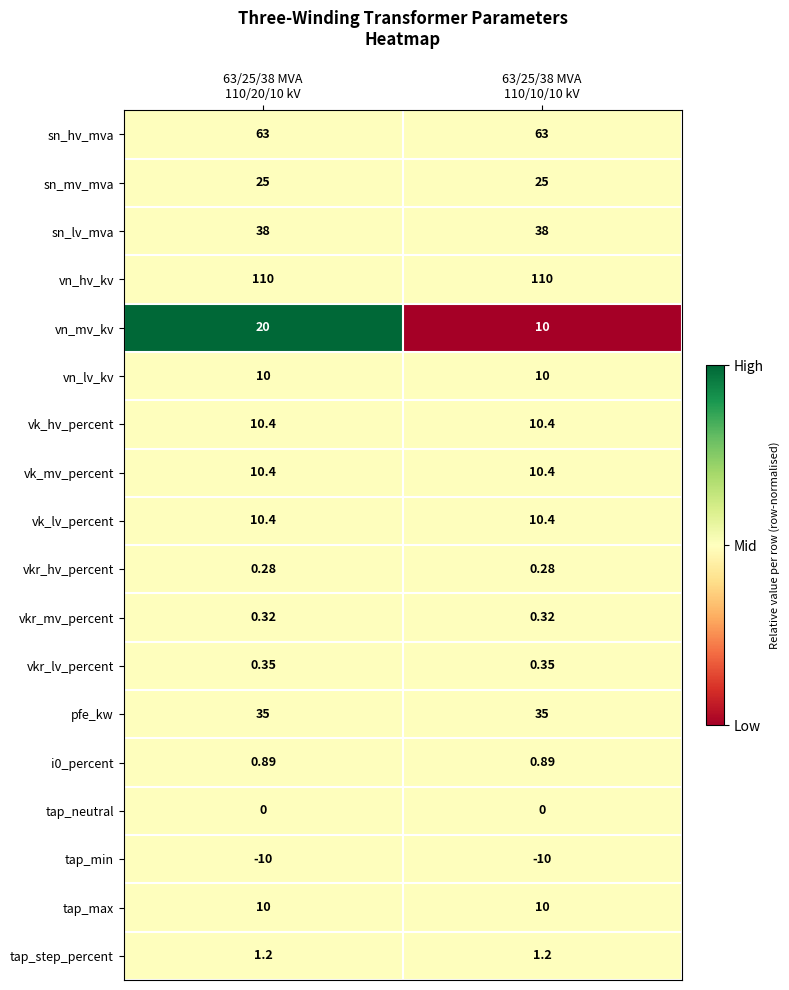

Which series has the widest spread of values?

vn_mv_kv